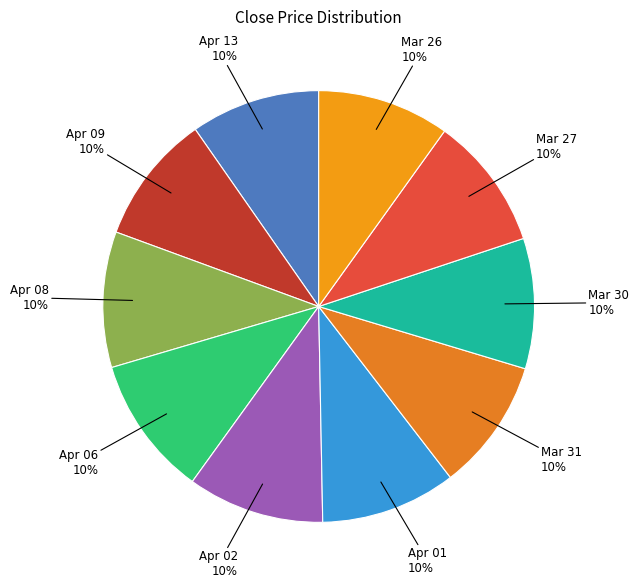

What percentage is the Apr 06 slice, to the nearest percent?

10%